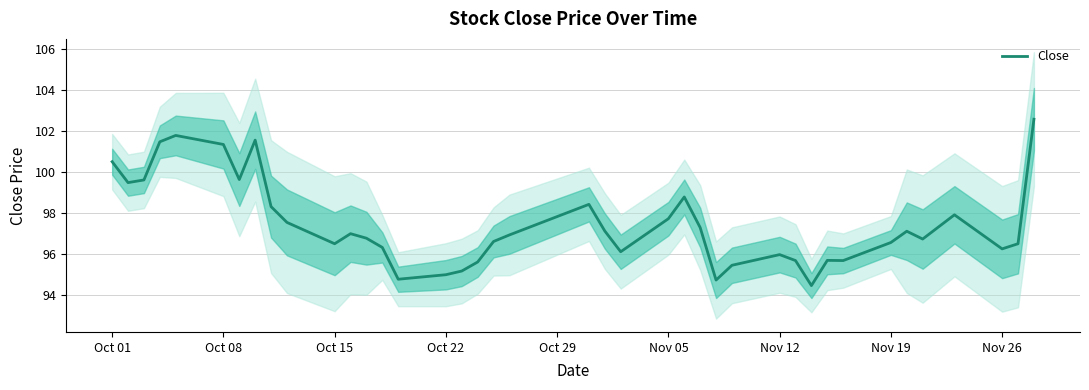

What is the lowest value of the Close series?

94.5